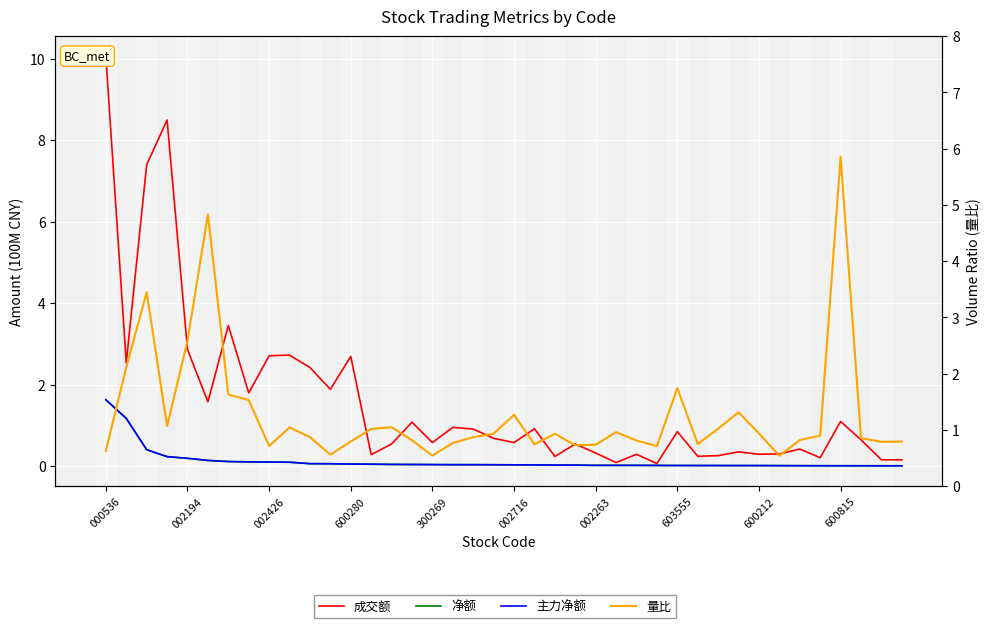

Reading right to left, what are all the values shown in this chart?

成交额: 0.2	0.2	0.6	1.1	0.2	0.4	0.3	0.3	0.4	0.3	0.2	0.8	0.1	0.3	0.1	0.3	0.5	0.2	0.9	0.6	0.7	0.9	1.0	0.6	1.1	0.5	0.3	2.7	1.9	2.4	2.7	2.7	1.8	3.5	1.6	2.9	8.5	7.4	2.5	10.0
净额: 0.0	0.0	0.0	0.0	0.0	0.0	0.0	0.0	0.0	0.0	0.0	0.0	0.0	0.0	0.0	0.0	0.0	0.0	0.0	0.0	0.0	0.0	0.0	0.0	0.0	0.0	0.0	0.1	0.1	0.1	0.1	0.1	0.1	0.1	0.1	0.2	0.2	0.4	1.2	1.6
主力净额: 0.0	0.0	0.0	0.0	0.0	0.0	0.0	0.0	0.0	0.0	0.0	0.0	0.0	0.0	0.0	0.0	0.0	0.0	0.0	0.0	0.0	0.0	0.0	0.0	0.0	0.0	0.0	0.1	0.1	0.1	0.1	0.1	0.1	0.1	0.1	0.2	0.2	0.4	1.2	1.6
量比: 0.8	0.8	0.9	5.9	0.9	0.8	0.5	0.9	1.3	1.0	0.8	1.7	0.7	0.8	1.0	0.7	0.7	0.9	0.7	1.3	0.9	0.9	0.8	0.5	0.8	1.0	1.0	0.8	0.6	0.9	1.0	0.7	1.5	1.6	4.8	2.6	1.1	3.4	2.1	0.6